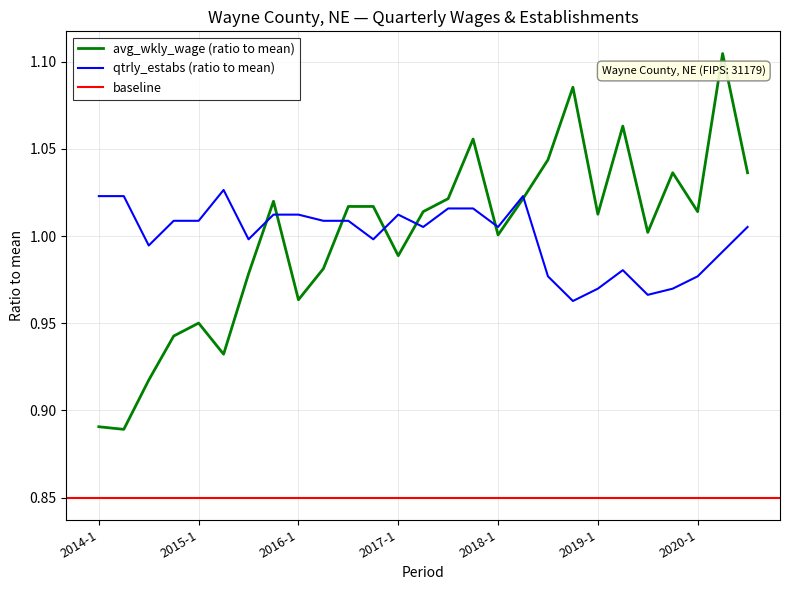

Reading left to right, what are all the values shown in this chart?

avg_wkly_wage: 2014-1=0.9	2014-2=0.9	2014-3=0.9	2014-4=0.9	2015-1=1.0	2015-2=0.9	2015-3=1.0	2015-4=1.0	2016-1=1.0	2016-2=1.0	2016-3=1.0	2016-4=1.0	2017-1=1.0	2017-2=1.0	2017-3=1.0	2017-4=1.1	2018-1=1.0	2018-2=1.0	2018-3=1.0	2018-4=1.1	2019-1=1.0	2019-2=1.1	2019-3=1.0	2019-4=1.0	2020-1=1.0	2020-2=1.1	2020-3=1.0
qtrly_estabs: 2014-1=1.0	2014-2=1.0	2014-3=1.0	2014-4=1.0	2015-1=1.0	2015-2=1.0	2015-3=1.0	2015-4=1.0	2016-1=1.0	2016-2=1.0	2016-3=1.0	2016-4=1.0	2017-1=1.0	2017-2=1.0	2017-3=1.0	2017-4=1.0	2018-1=1.0	2018-2=1.0	2018-3=1.0	2018-4=1.0	2019-1=1.0	2019-2=1.0	2019-3=1.0	2019-4=1.0	2020-1=1.0	2020-2=1.0	2020-3=1.0